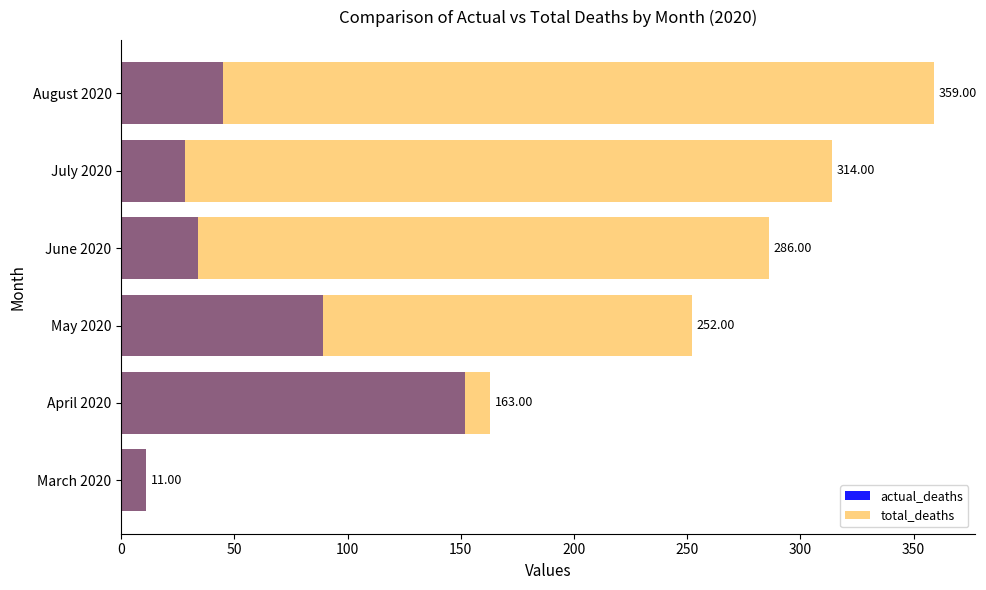

What is the difference between the second highest and minimum values in the total_deaths series?

303